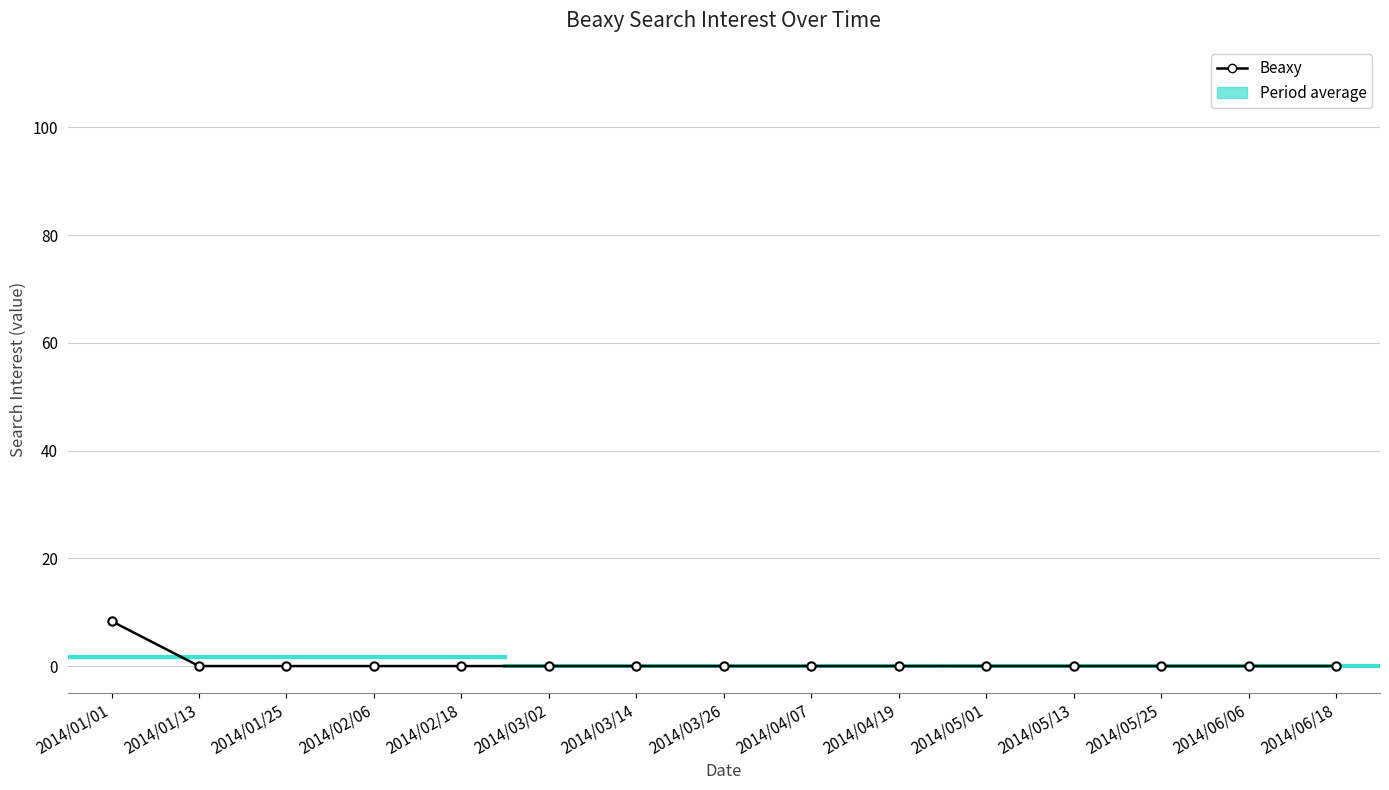

Does the chart have visible grid lines?

Yes